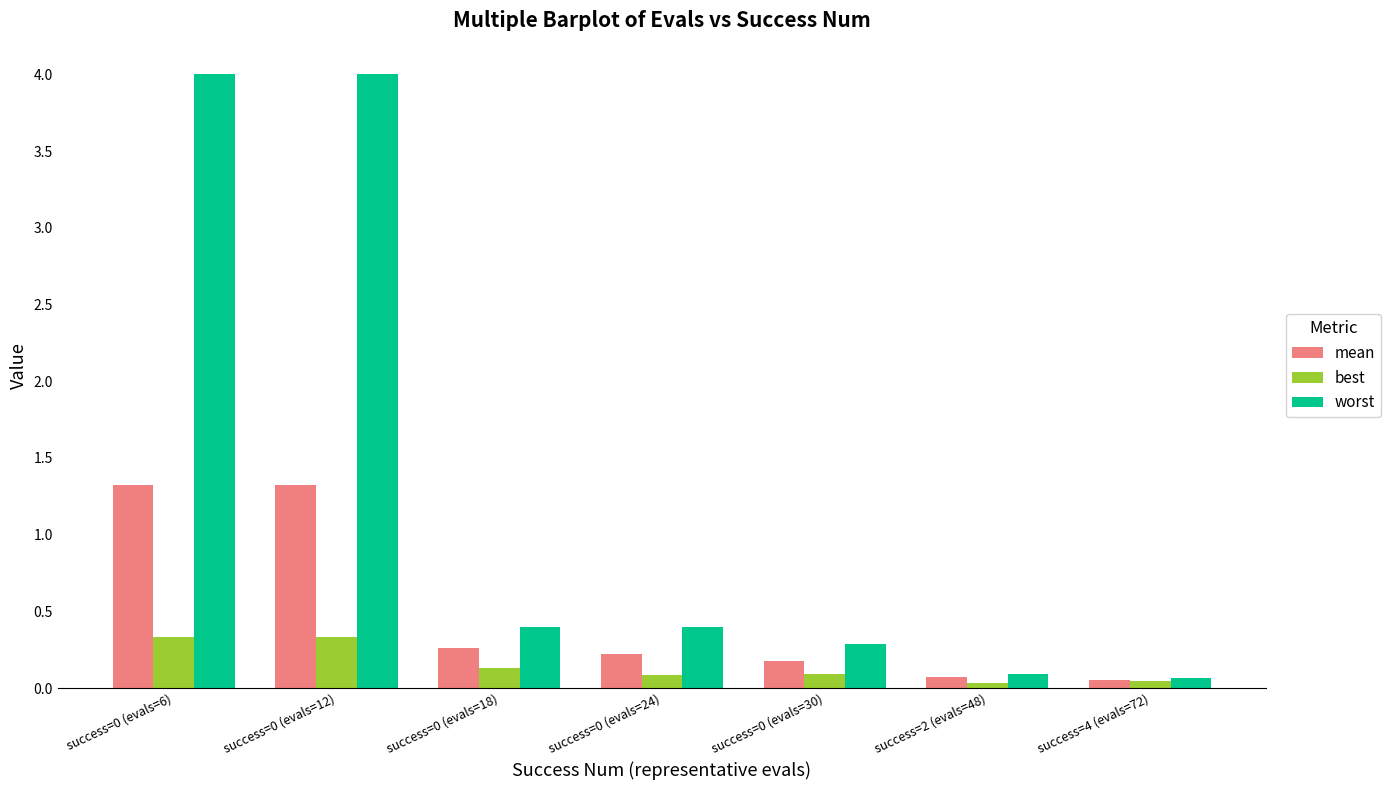

What is the sum of the worst values at success=4 (evals=72) and success=0 (evals=18)?

0.5